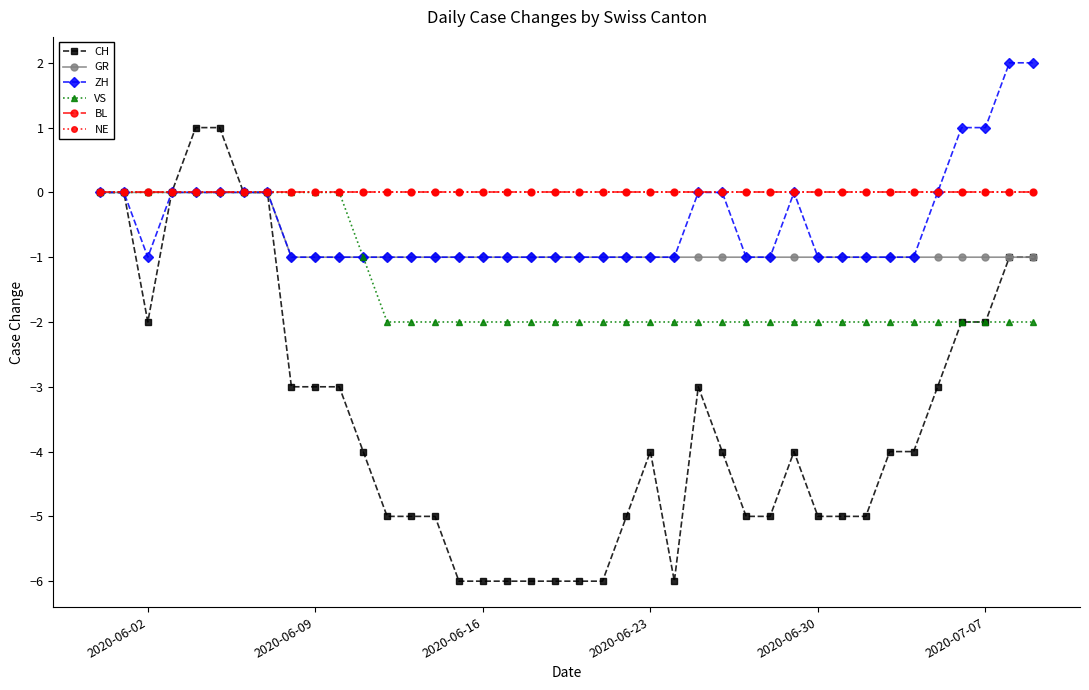

True or false: NE has more than 1 interior local peaks.

False